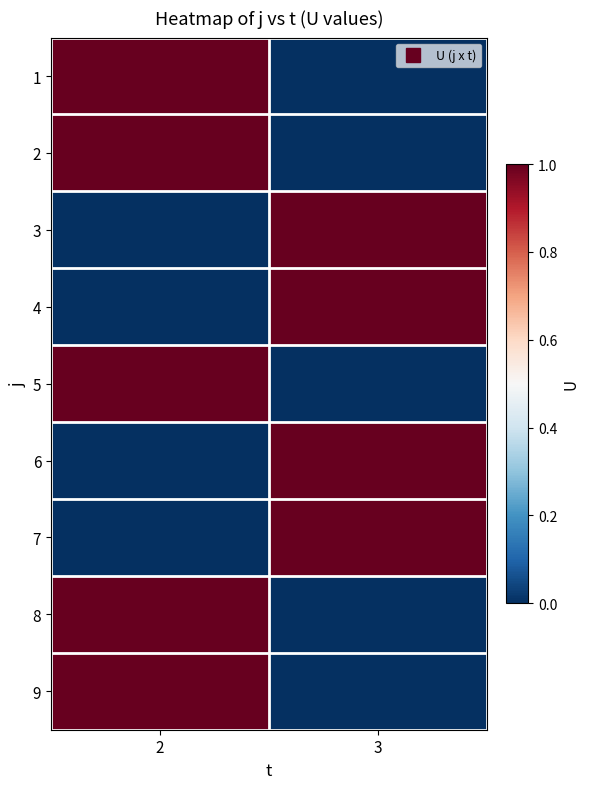

Which has a higher value, 2 or 3?

2